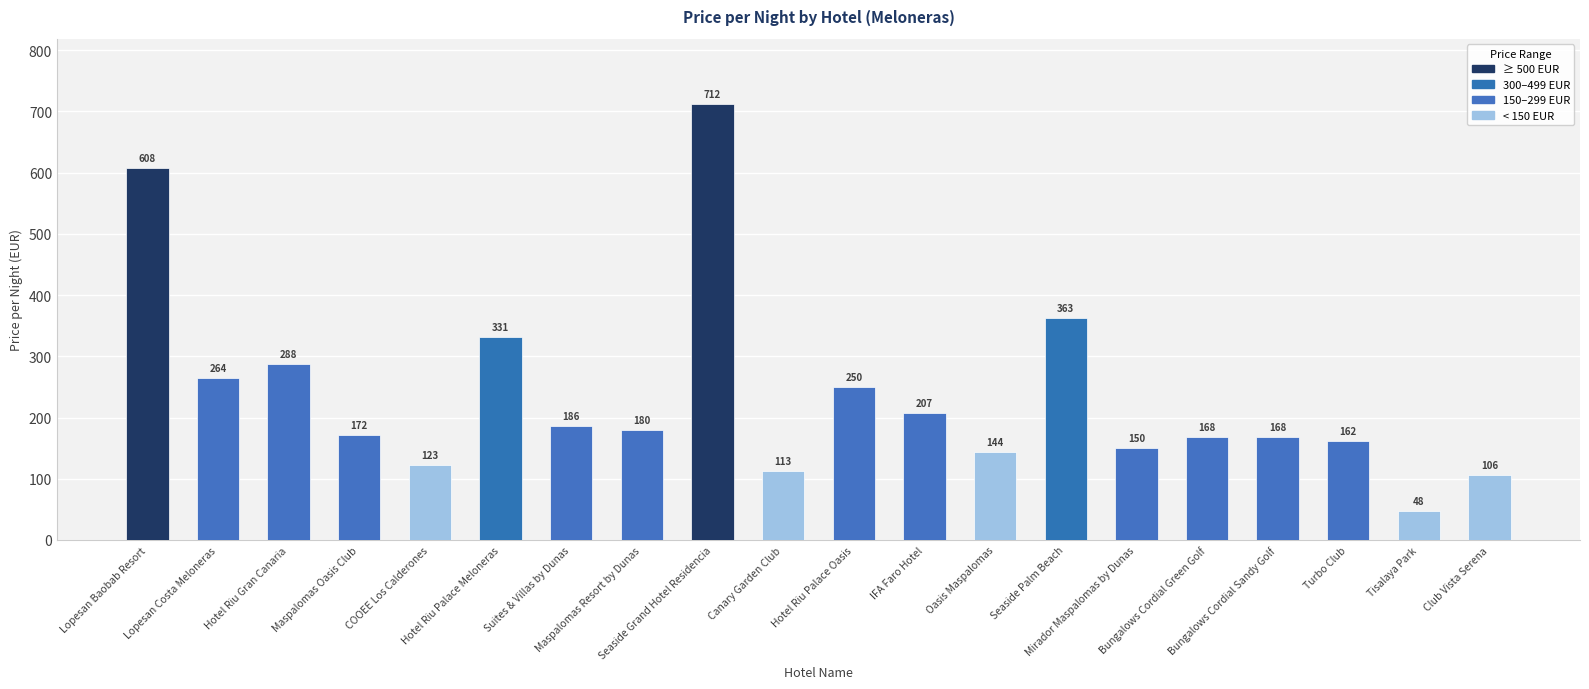

Reading left to right, what are all the values shown in this chart?

608	264	288	172	123	331	186	180	712	113	250	207	144	363	150	168	168	162	48	106